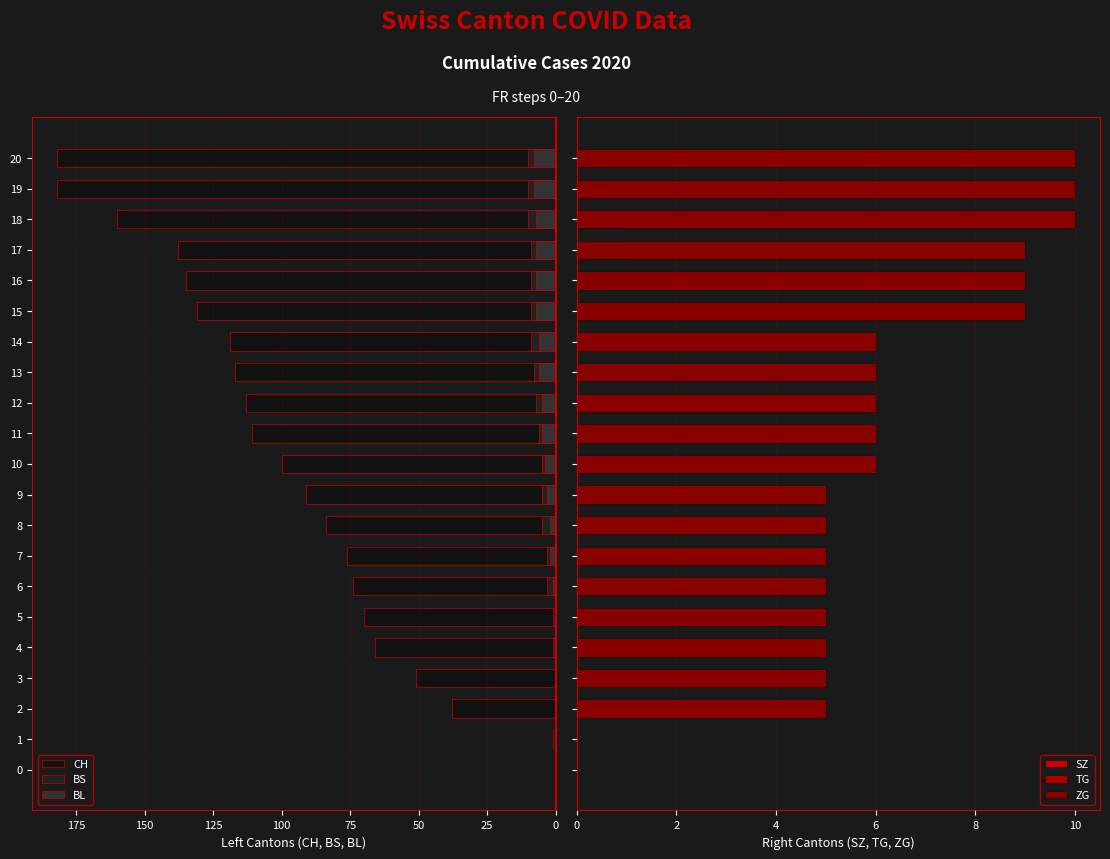

What are all the series names shown in the legend?

CH, BS, BL, SZ, TG, ZG